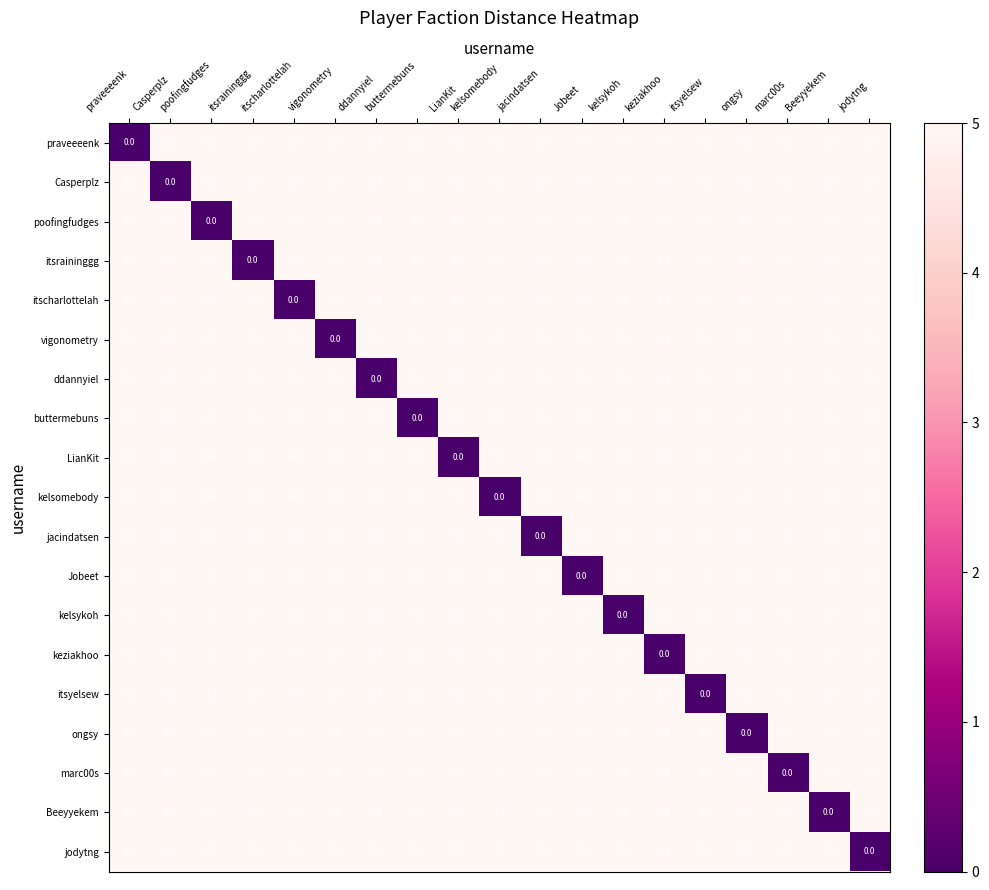

Count the Jobeet values in the range 6 to 7.

15